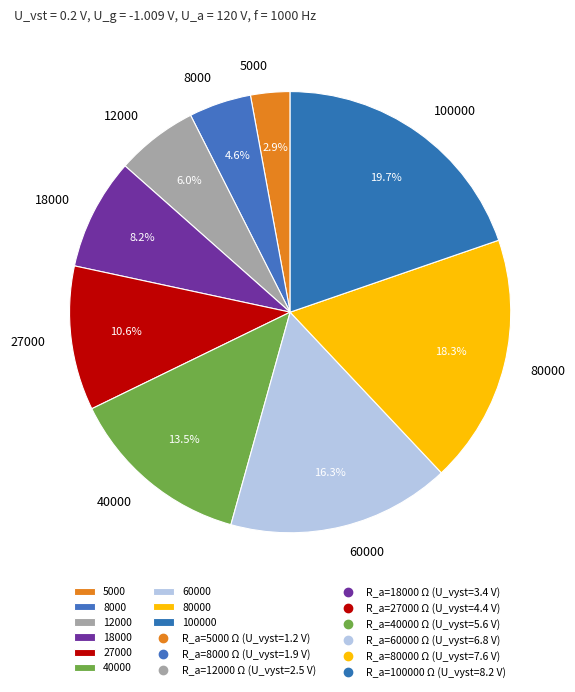

Rank the categories by value from highest to lowest.

100000, 80000, 60000, 40000, 27000, 18000, 12000, 8000, 5000